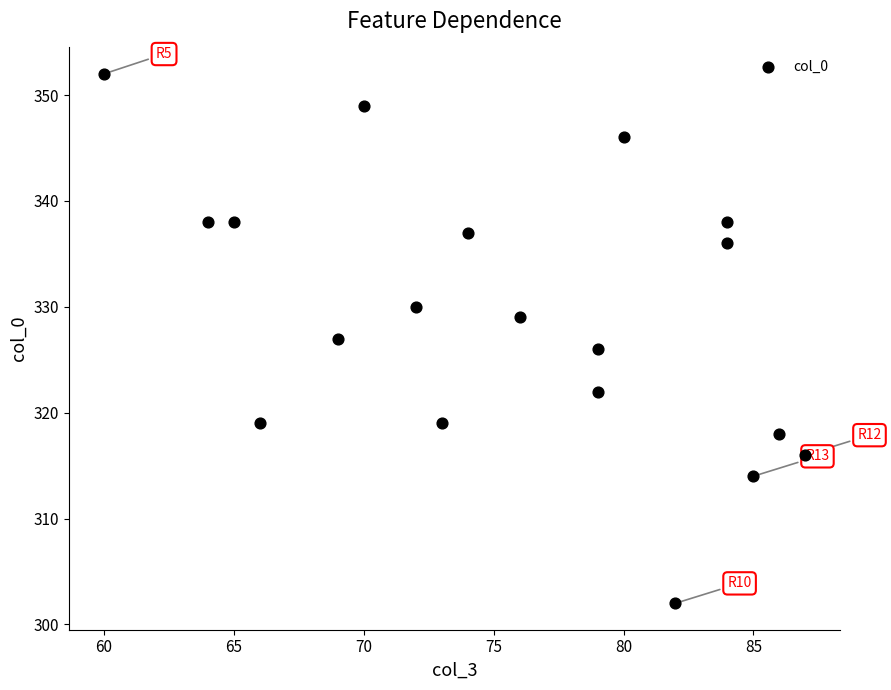

What is the range of X values (max minus min)?

27